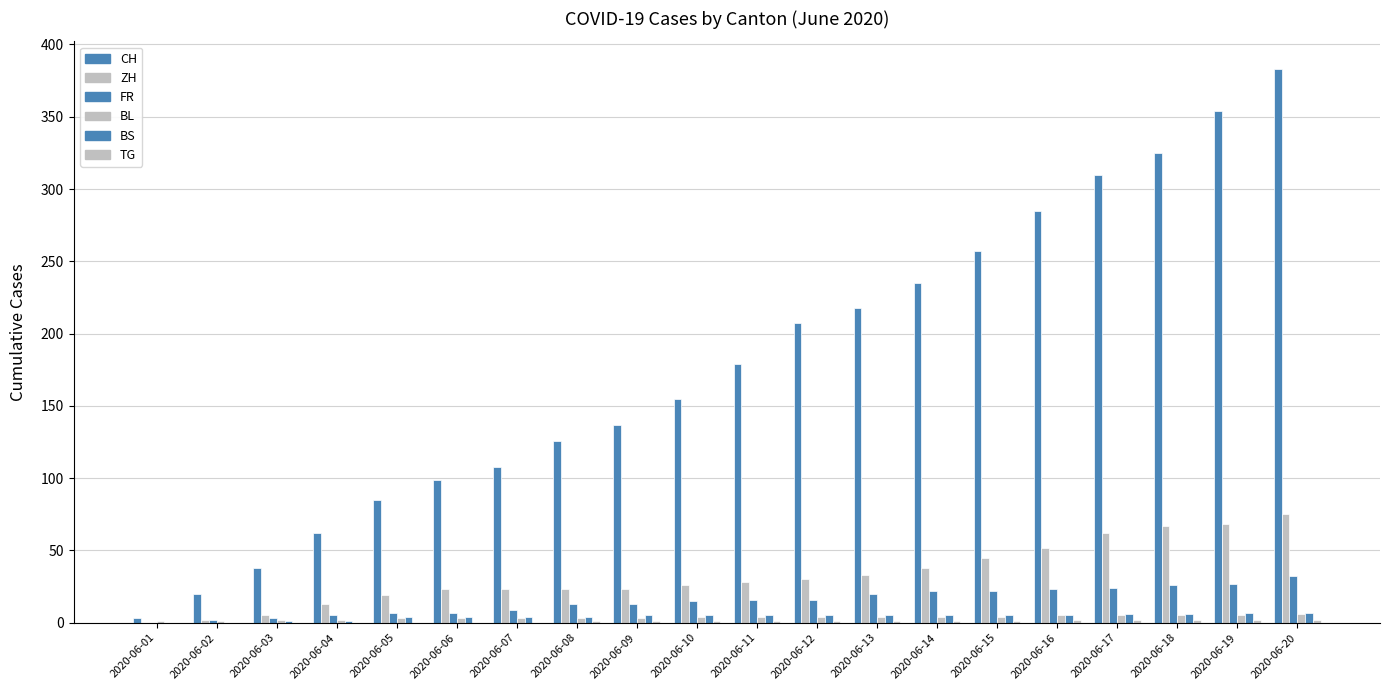

Are the bars grouped side by side (vs. stacked)?

Yes